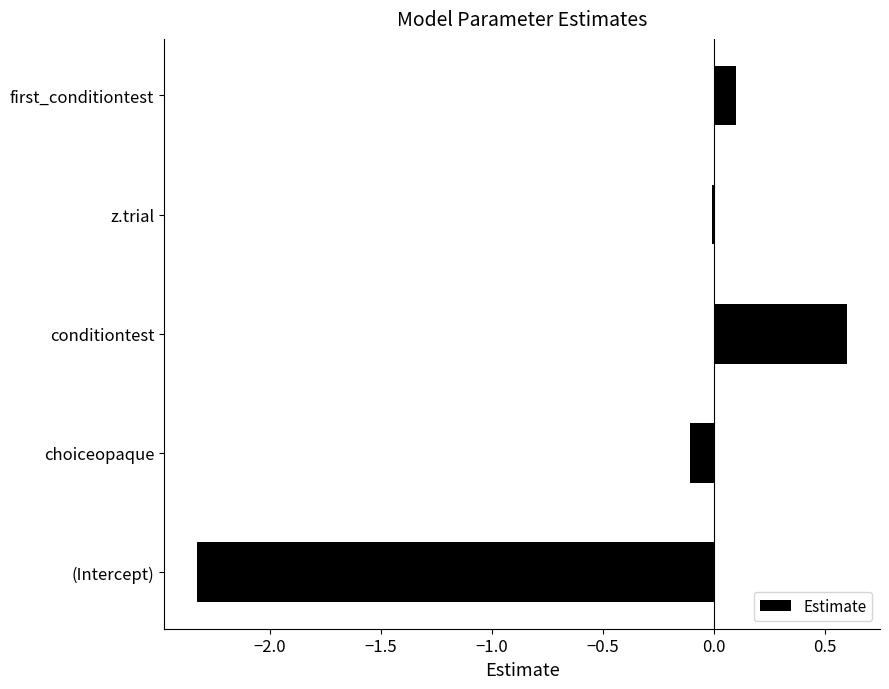

How many data points does each series have?

5